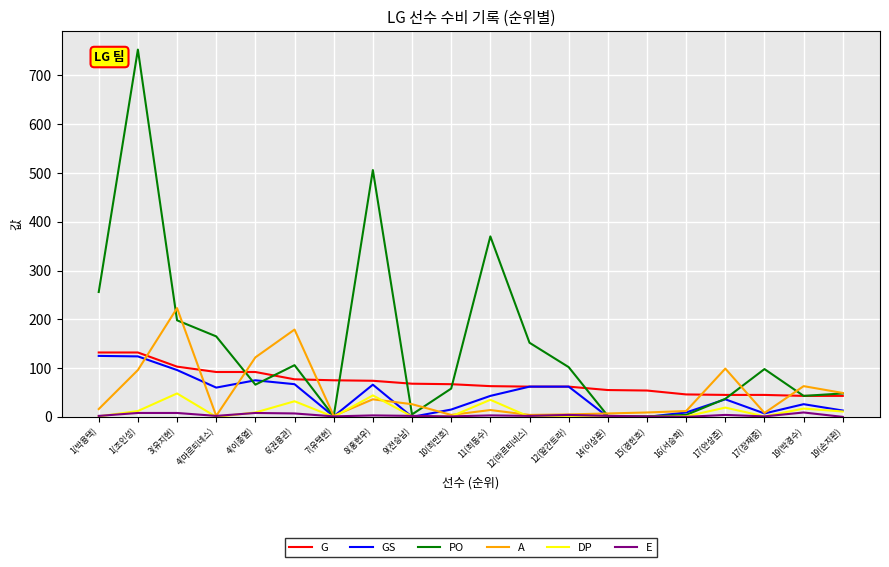

Is the value of G at 12(알칸트라) greater than the value of A at 7(유택현)?

Yes